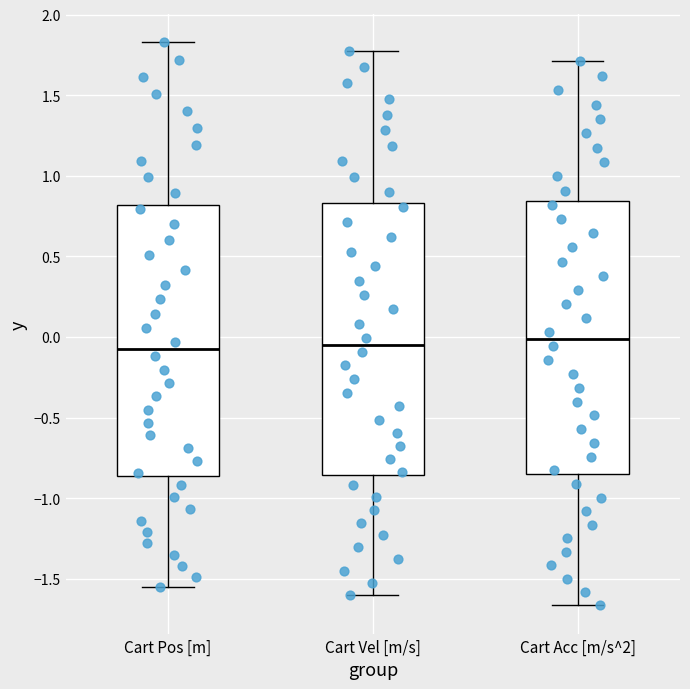

Where does the upper whisker of the box for Cart Acc [m/s^2] end on the y-axis? The values are not printed on the chart, so give them approximately, as read against the axis.

1.70